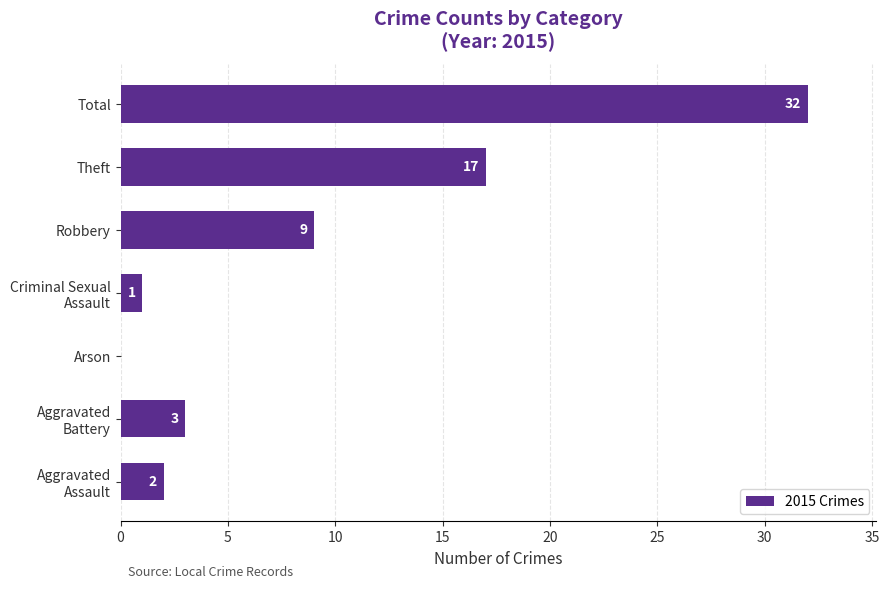

What is the change in value from Arson to Total?

+32